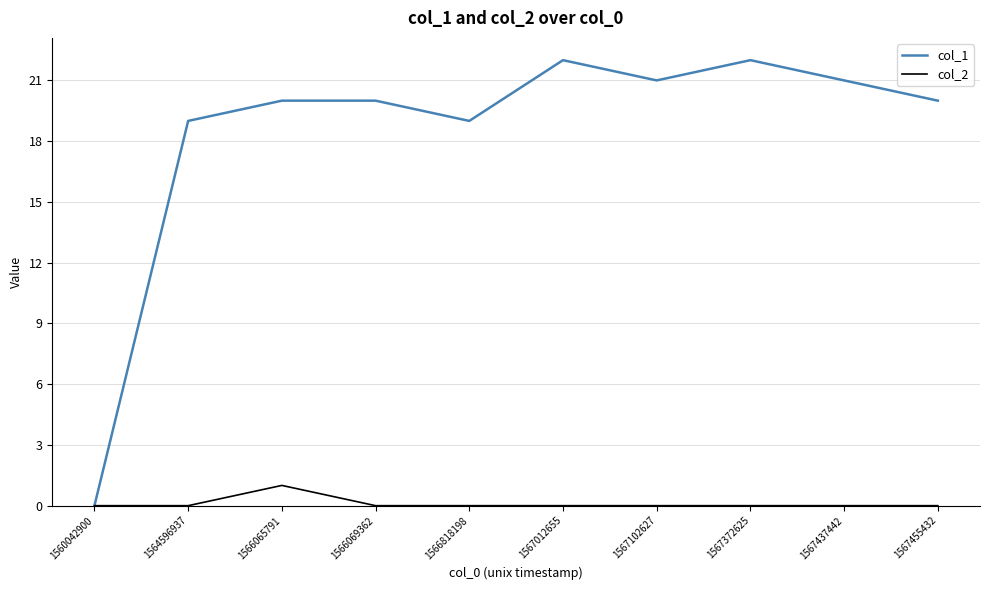

What is the total value across all series at 1564596937?

19